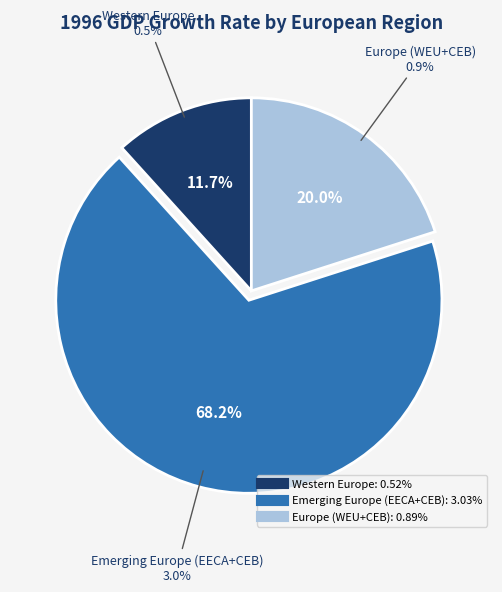

Rank the categories by value from lowest to highest.

Western Europe, Europe (WEU+CEB), Emerging Europe (EECA+CEB)